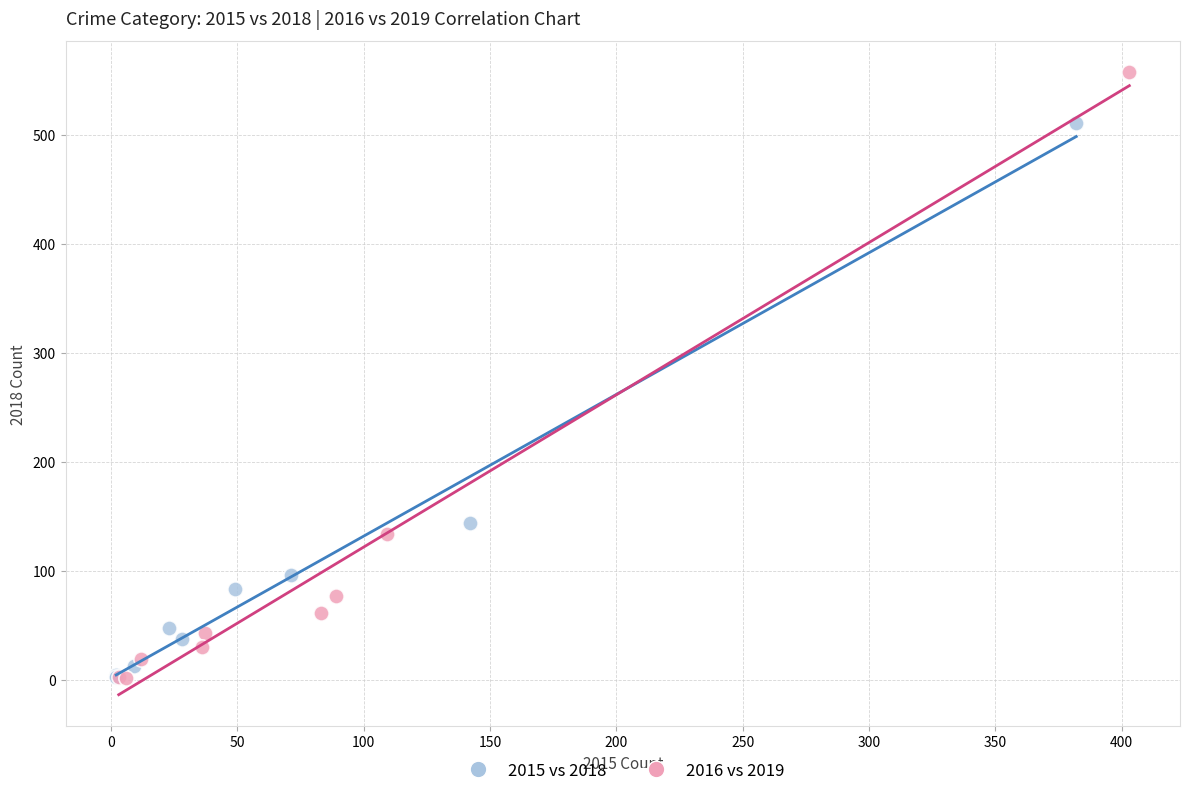

Which series has the largest Y range (max minus min)?

2016 vs 2019